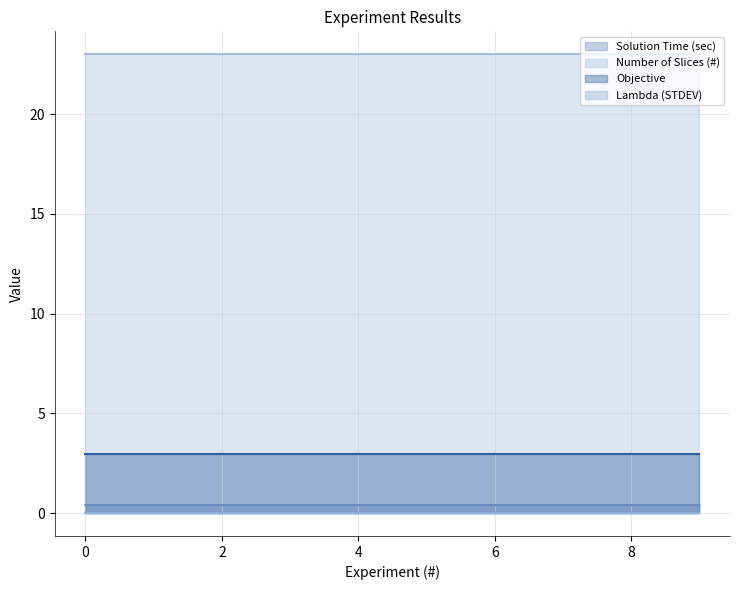

How many lines are shown in the chart?

4